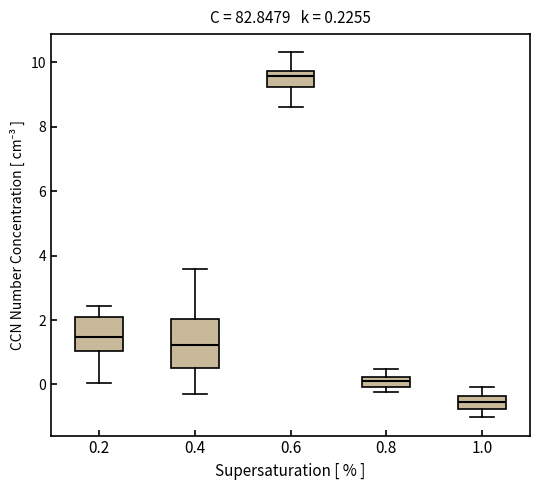

Which box's median line is the lowest?

1.0